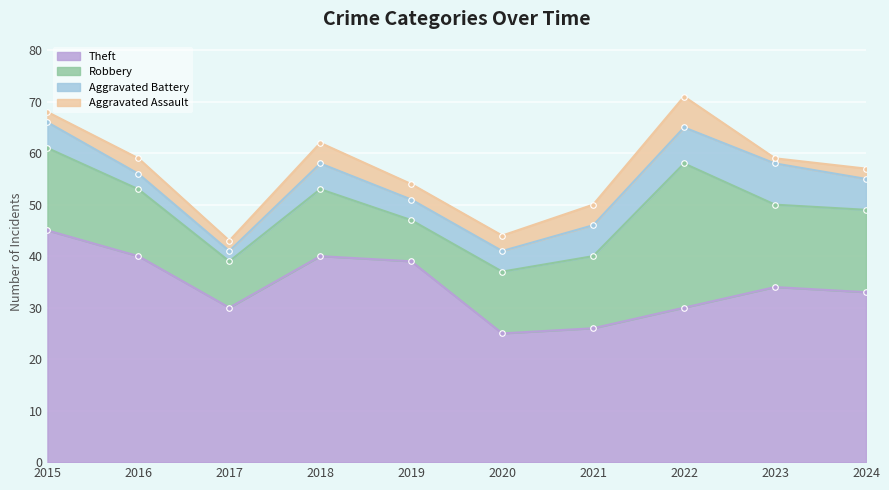

Rank the series at 2024 from lowest to highest value.

Aggravated Assault, Aggravated Battery, Robbery, Theft